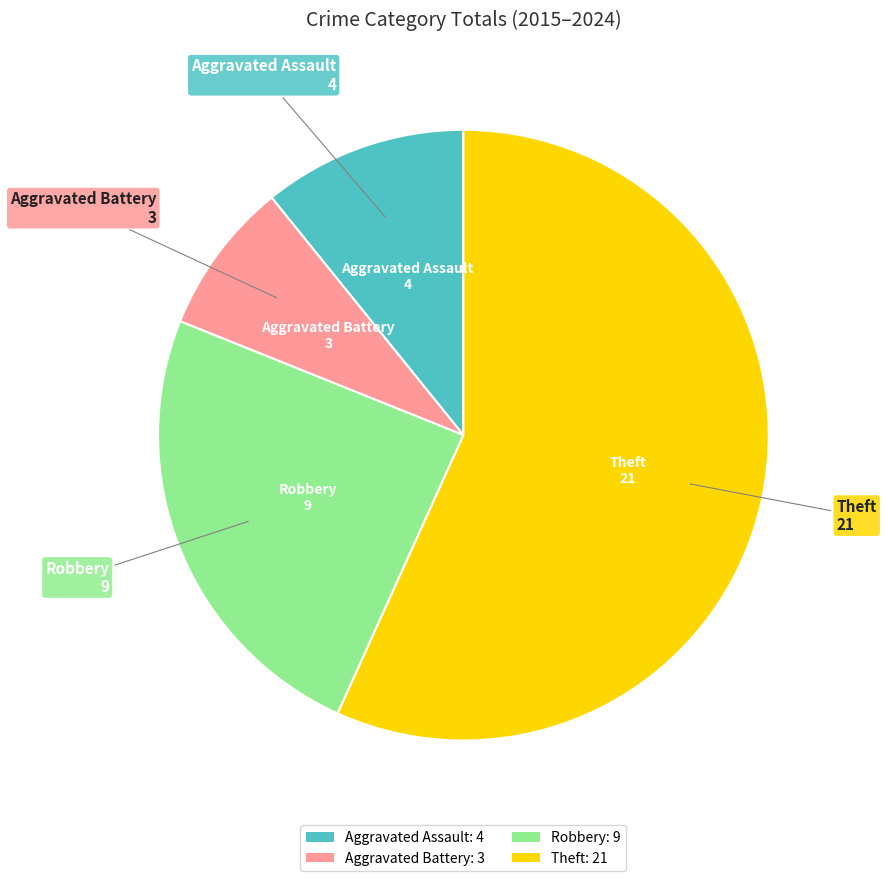

True or false: Aggravated Battery: 3 accounts for 8% of the total.

True